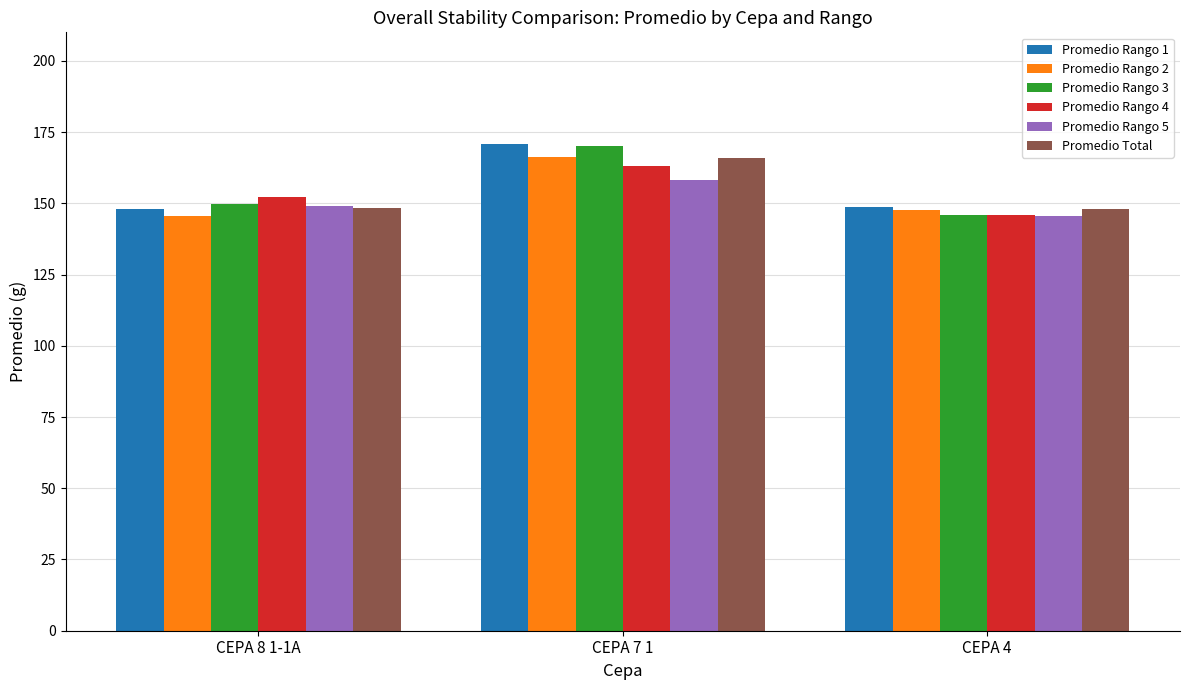

The Promedio Rango 4 series shows 145.8 at CEPA 4. True or false?

True